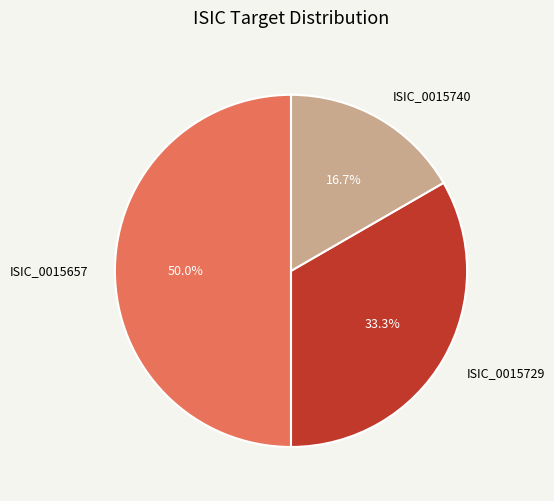

Which slice is the largest?

ISIC_0015657